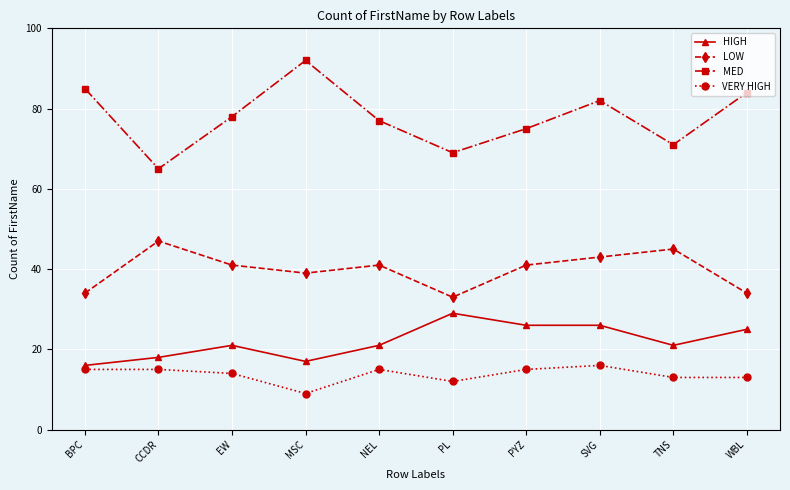

What is the spread (max minus min) of values at MSC?

83